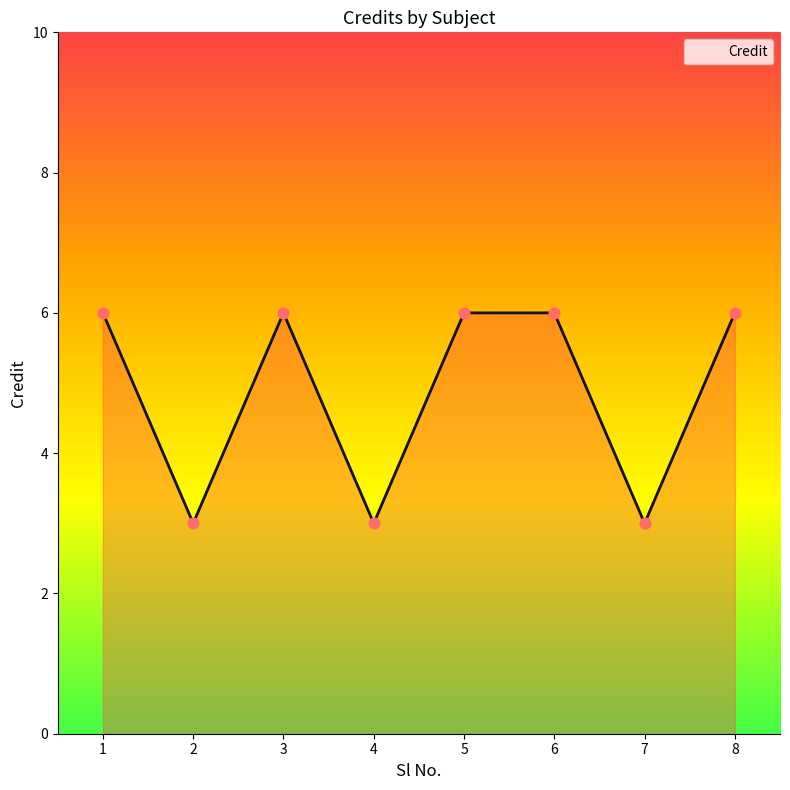

What is the change in value from 6 to 7?

-3